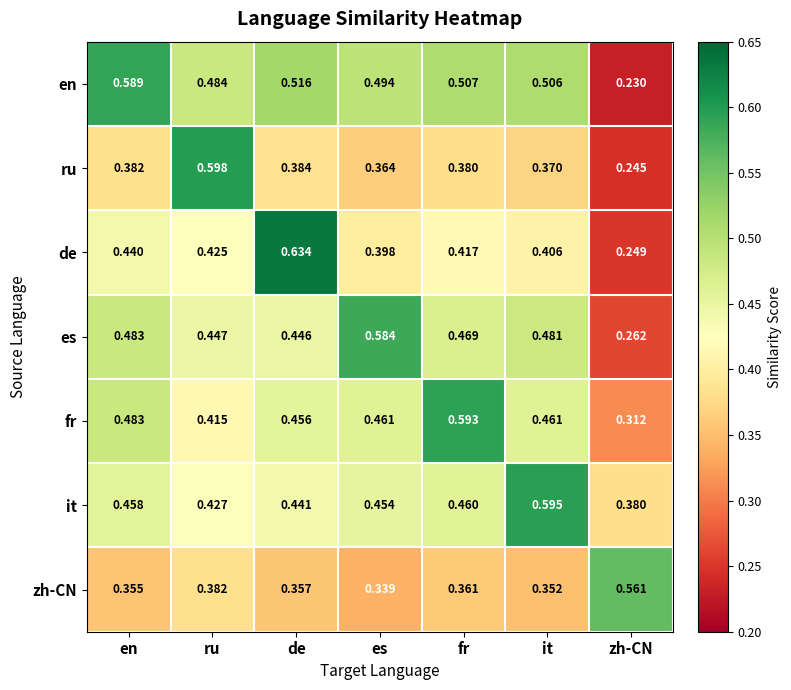

At which label is de closest to 0?

zh-CN